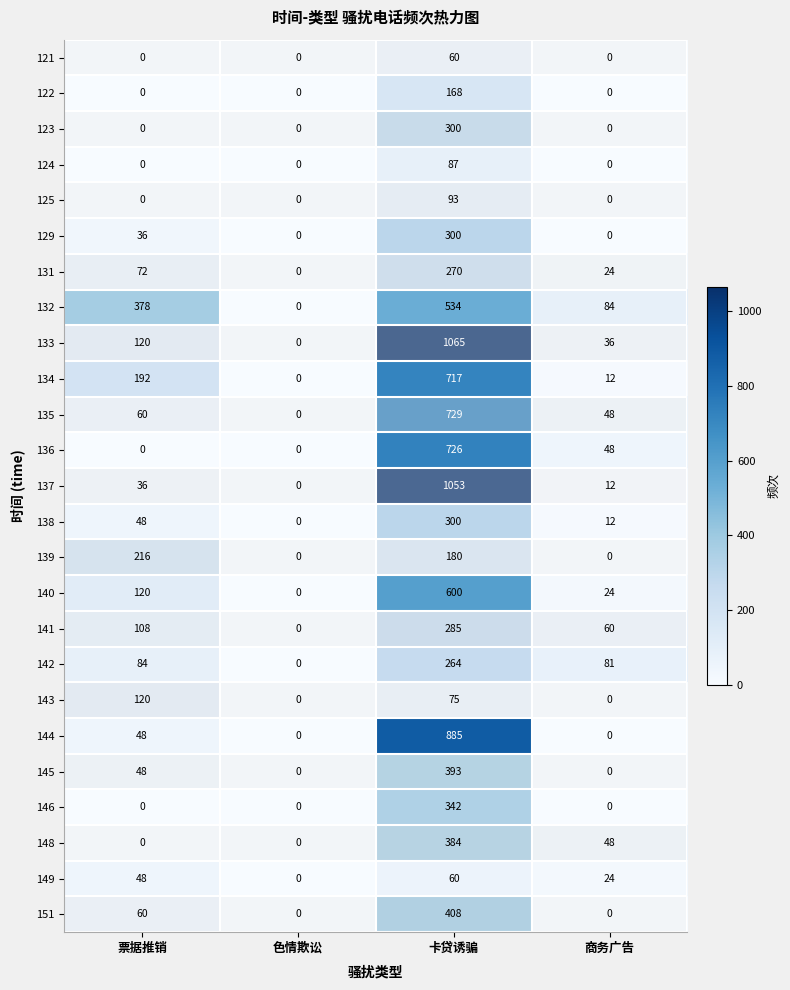

Which series has the largest range (max minus min)?

133